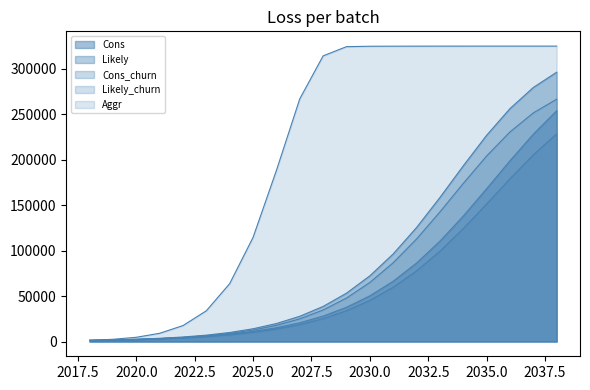

The value of Cons at 2026 is 20707. True or false?

False